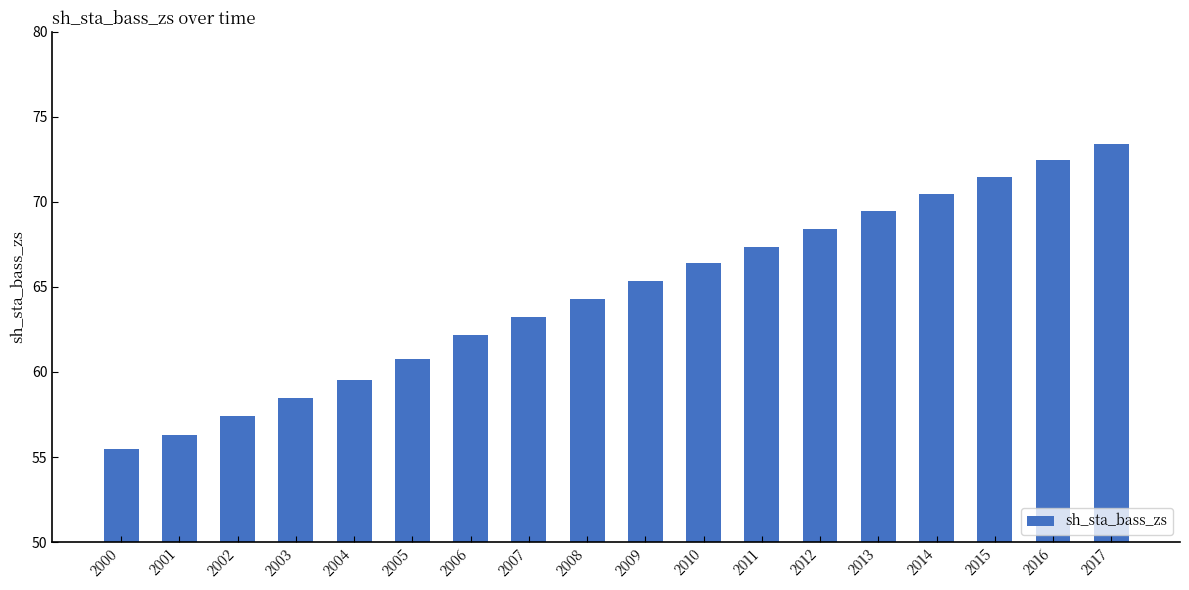

What is the average value?

64.6